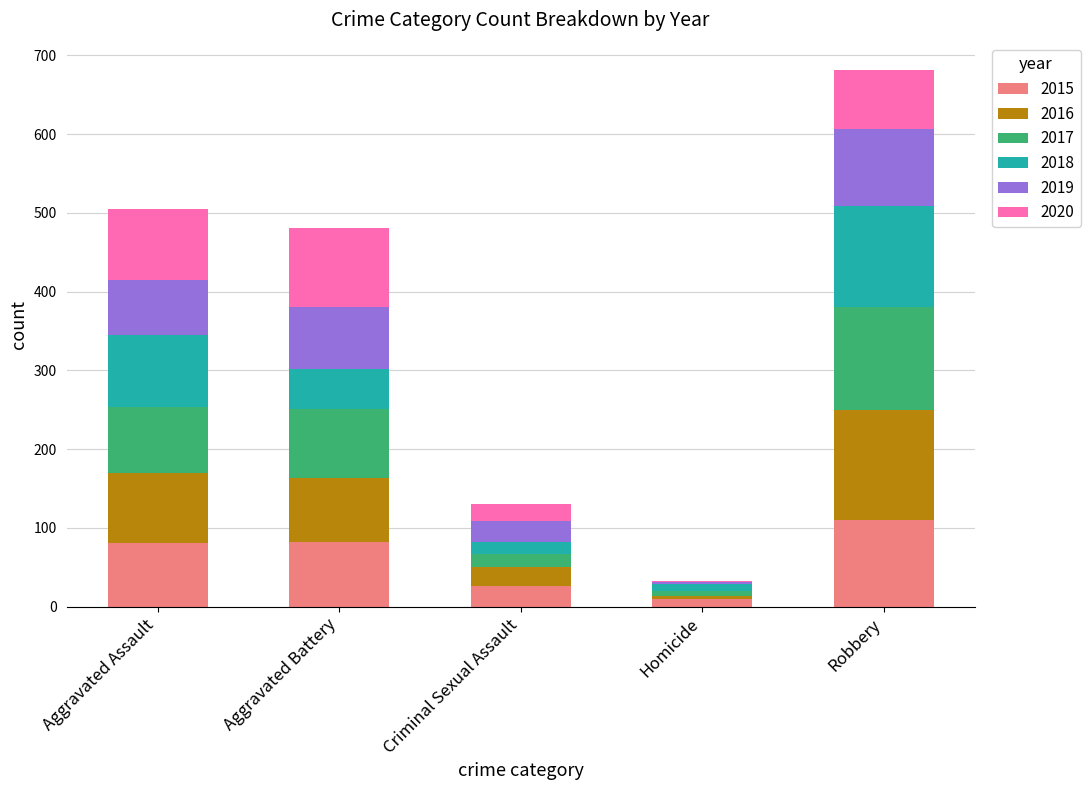

What is the total value across all series at Aggravated Assault?

505